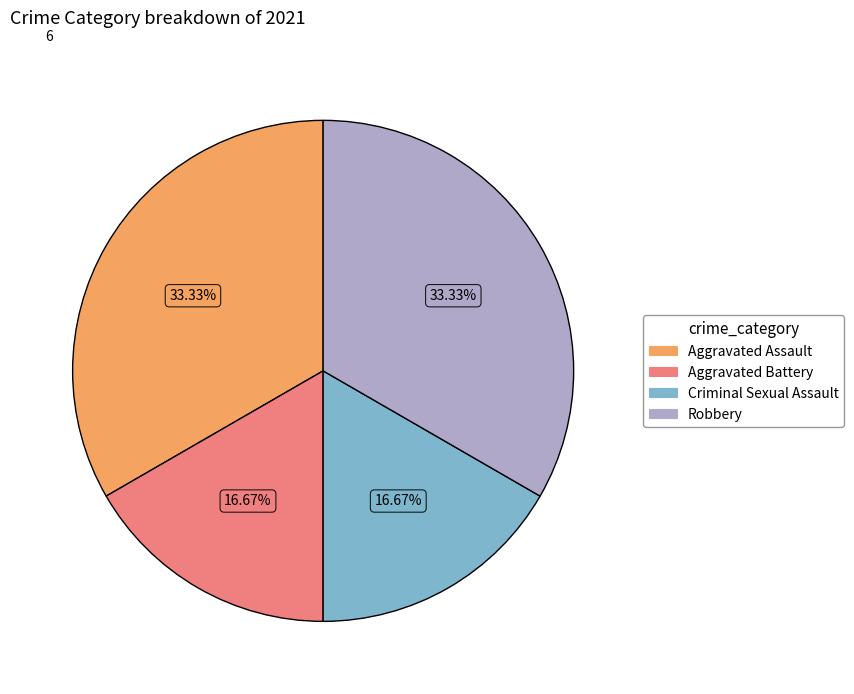

To the nearest percent, what percentage of the pie is Robbery?

33%